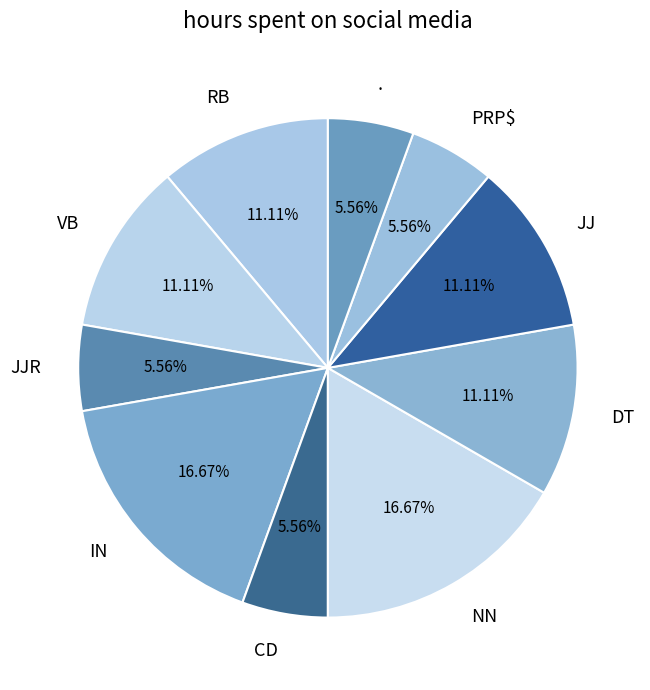

What is the ratio of the value at PRP$ to the value at JJR?

1.0